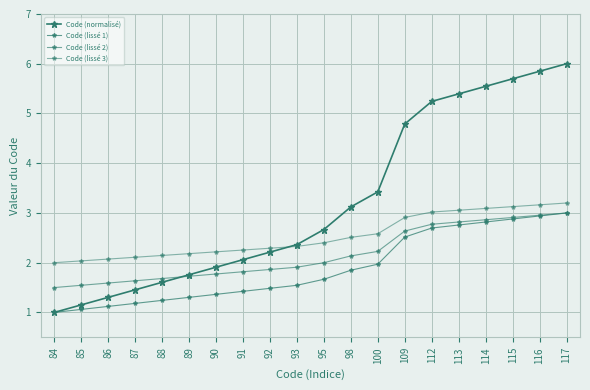

True or false: Code (lissé 1) and Code (lissé 3) intersect in this chart.

False